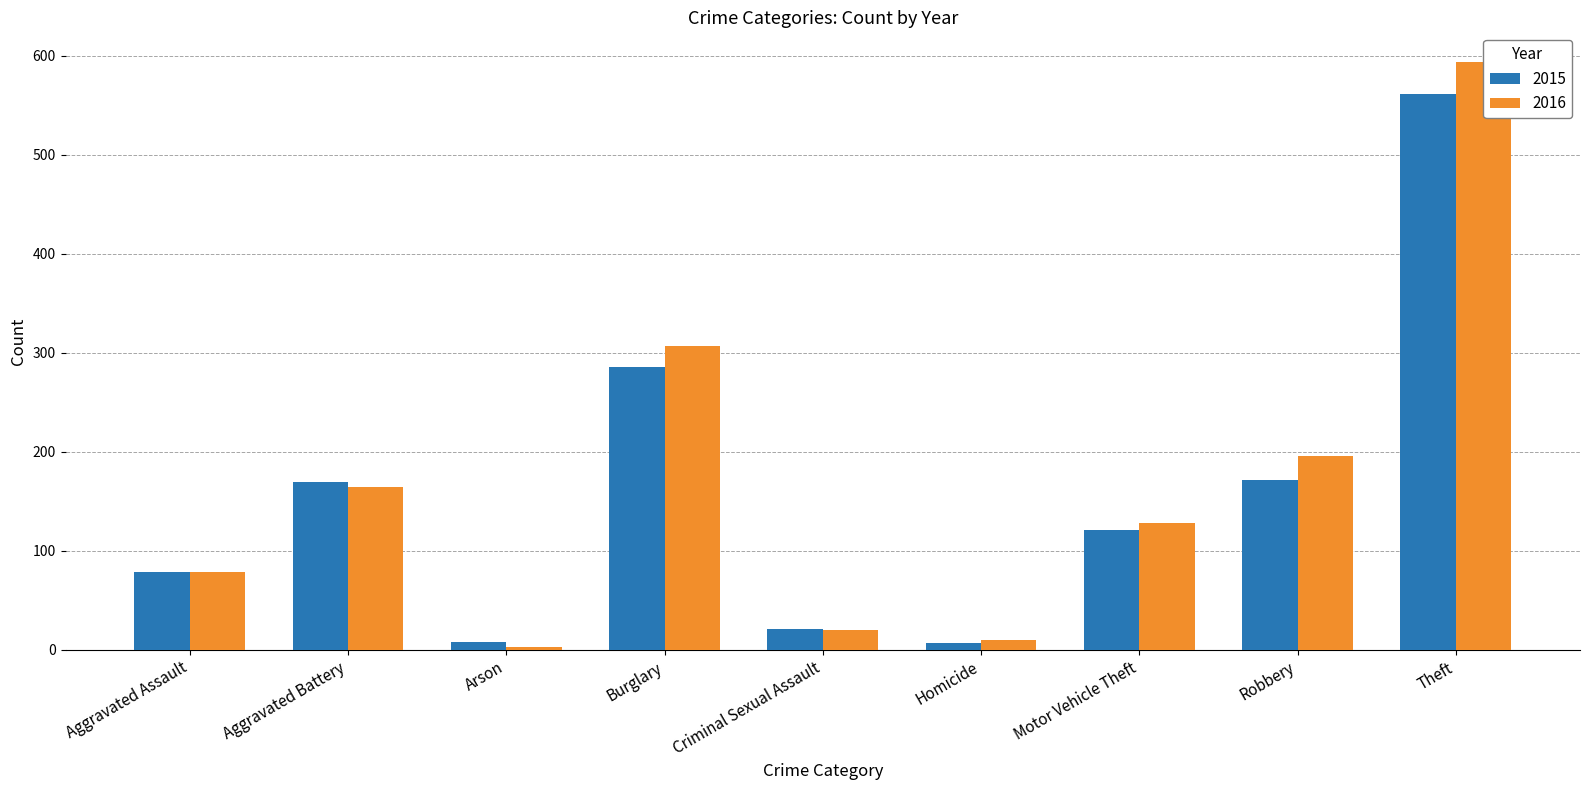

Which series has the largest range (max minus min)?

2016